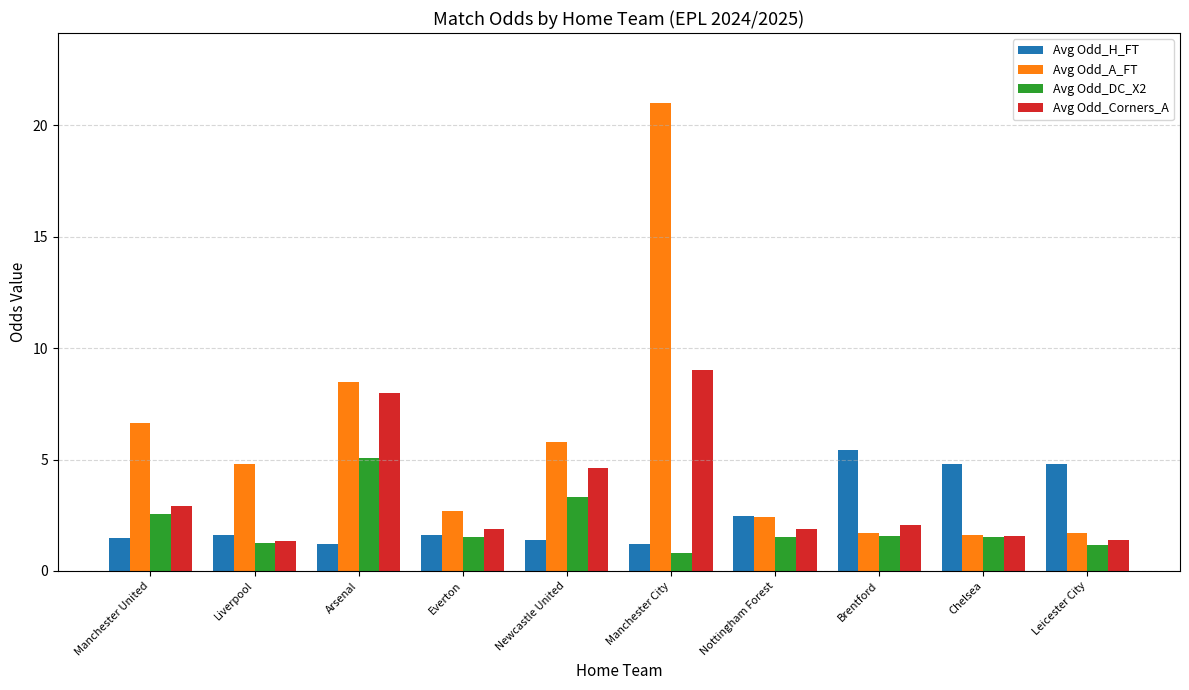

What is the difference between the maximum and second lowest values in the Avg Odd_A_FT series?

19.3